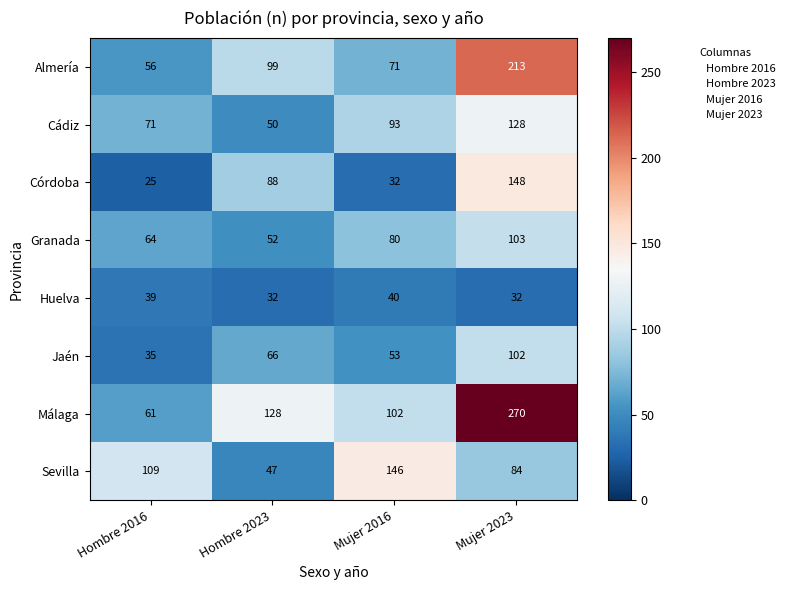

What is the difference between the Huelva values at Mujer 2023 and Hombre 2016?

7